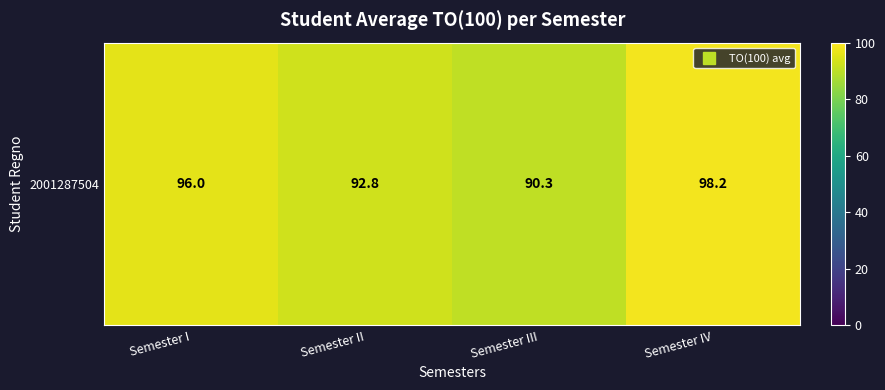

Reading left to right, transcribe all the data shown in this chart.

Semester I=96.0	Semester II=92.8	Semester III=90.3	Semester IV=98.2